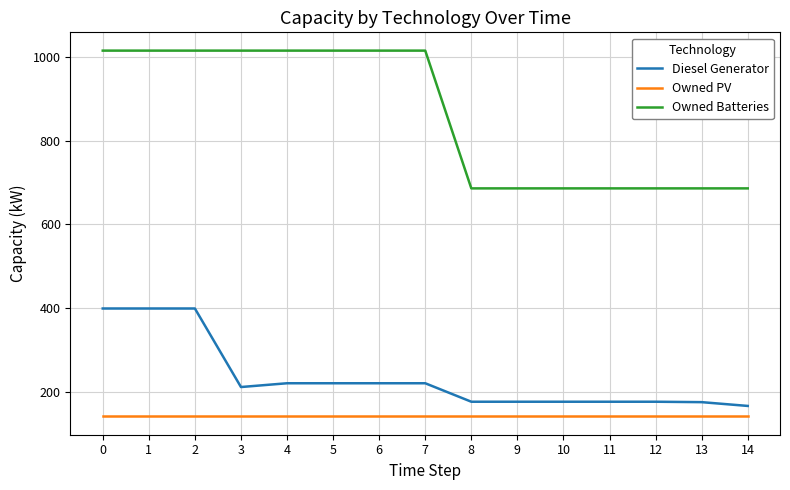

Which series has the largest total across all categories?

Owned Batteries